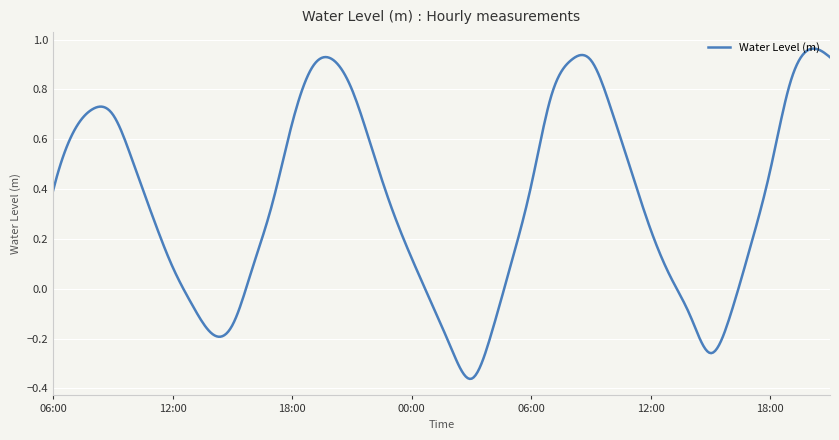

What is the difference between the maximum and minimum values?

1.3